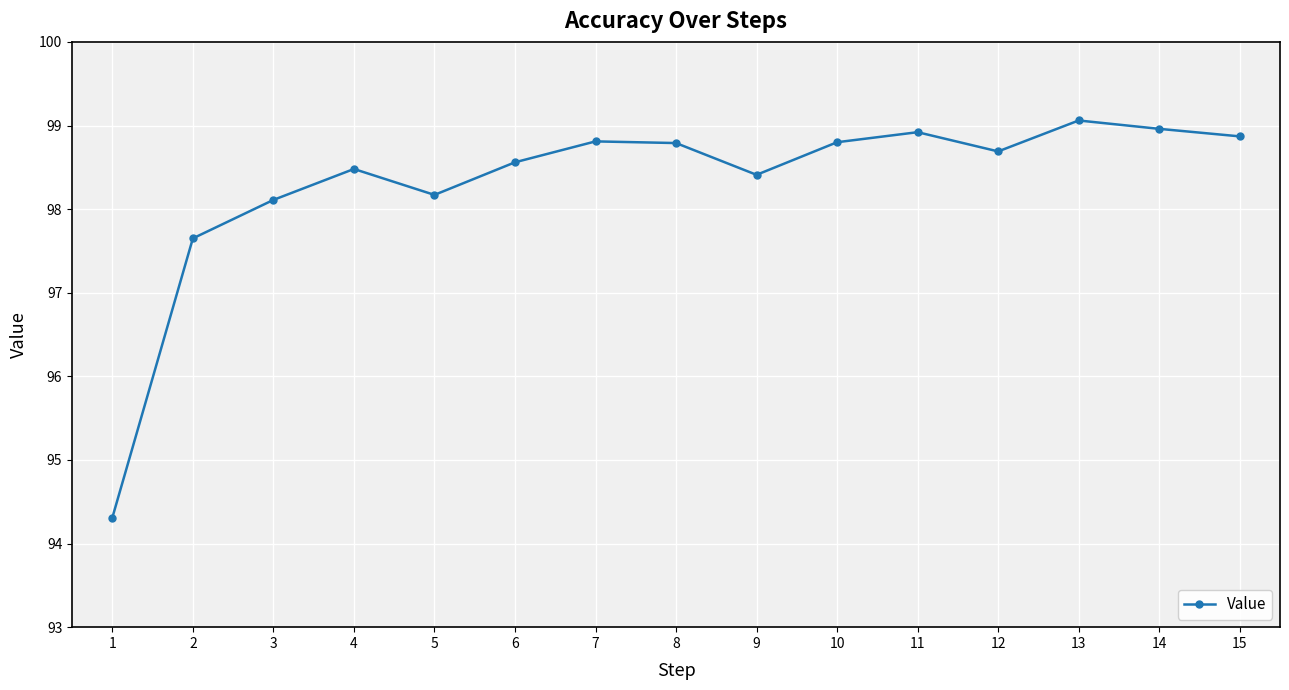

How many interior local peaks (higher than both neighbors) does the data have?

4